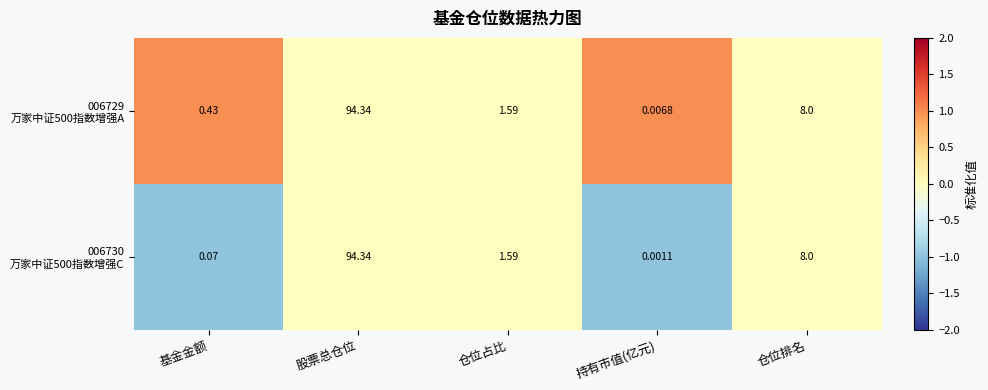

At which category is the sum across all series the highest?

股票总仓位